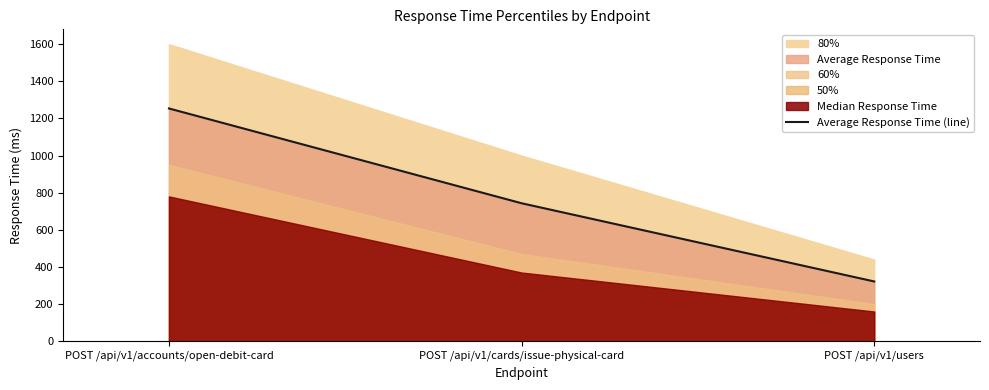

True or false: the data shows 743.2 at POST /api/v1/cards/issue-physical-card.

True